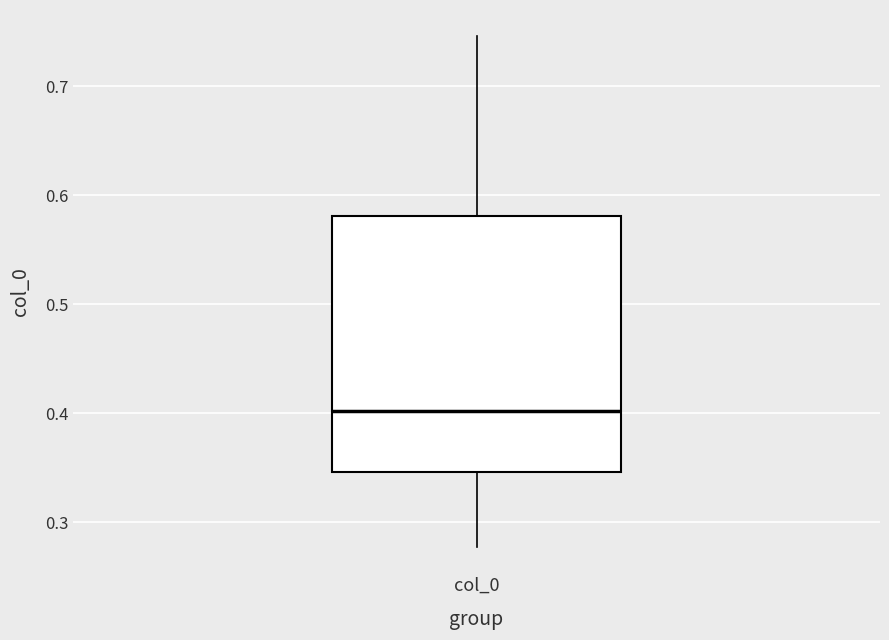

Where does the lower whisker of the box for col_0 end on the y-axis? The values are not printed on the chart, so give them approximately, as read against the axis.

0.28